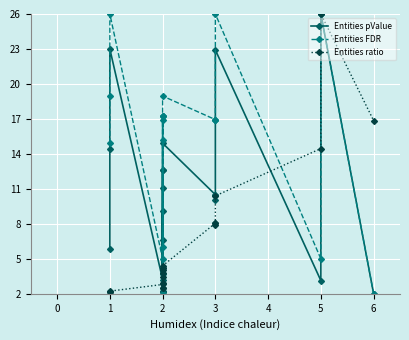

Which series changed the most between 8 and 10?

Entities pValue